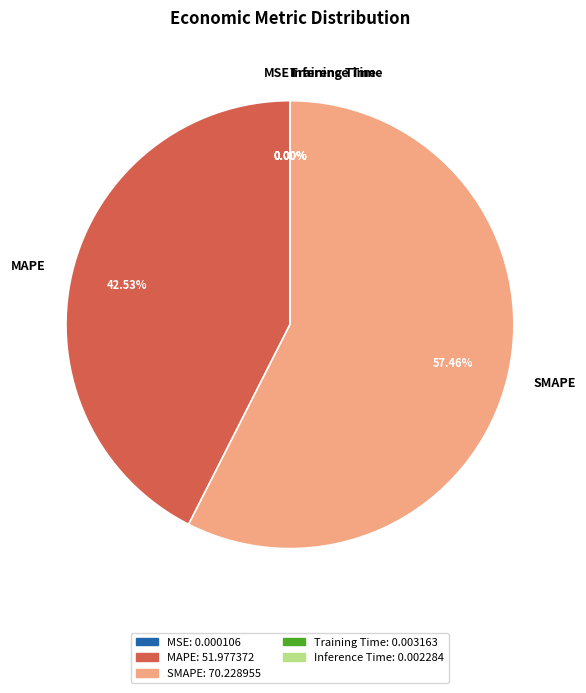

Which has a higher value, SMAPE or MAPE?

SMAPE